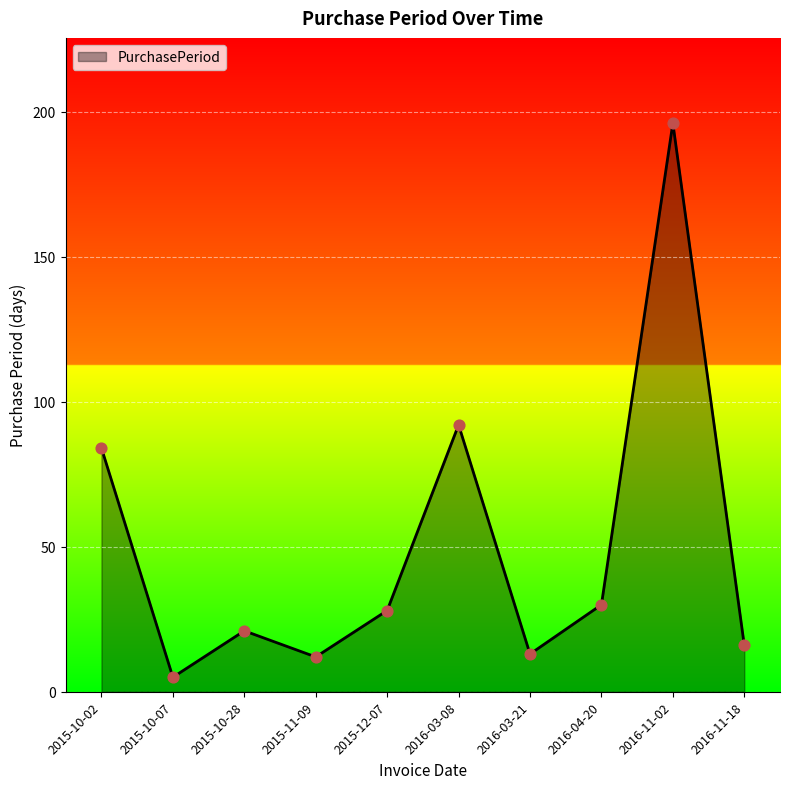

Between 2016-03-08 and 2016-04-20, which is larger?

2016-03-08